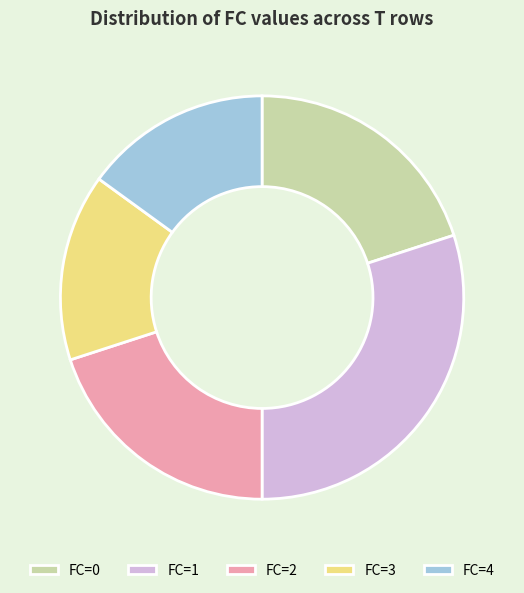

Which slice is the largest?

FC=1